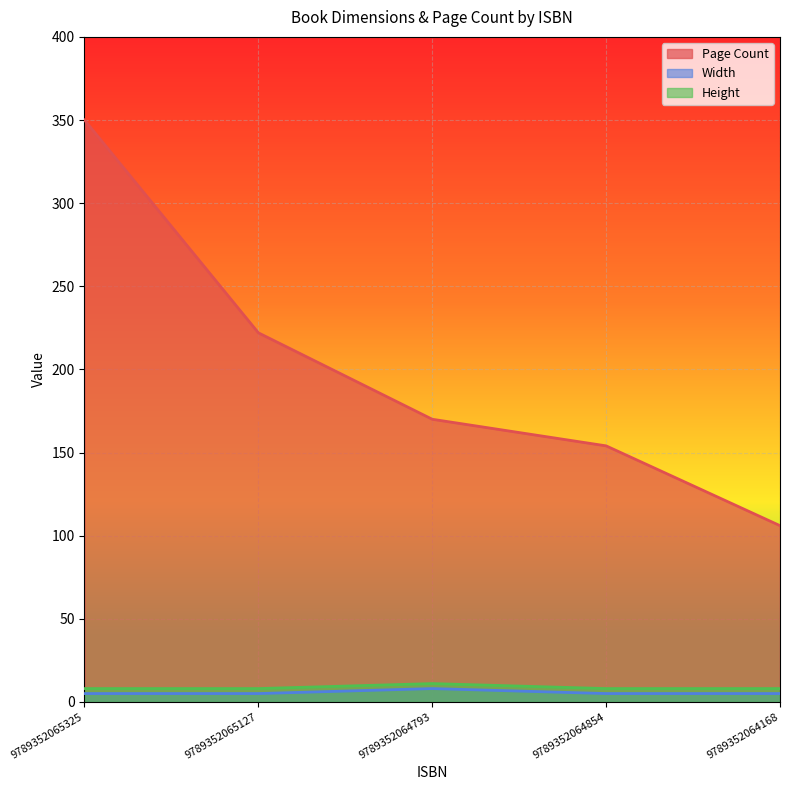

How many lines are shown in the chart?

3